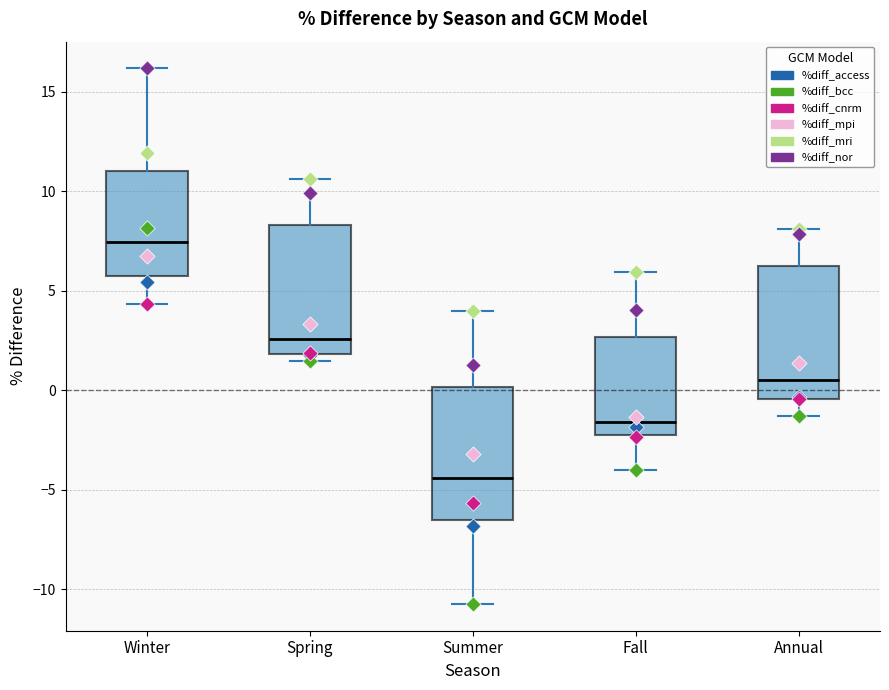

Which box has the lowest median line?

Summer